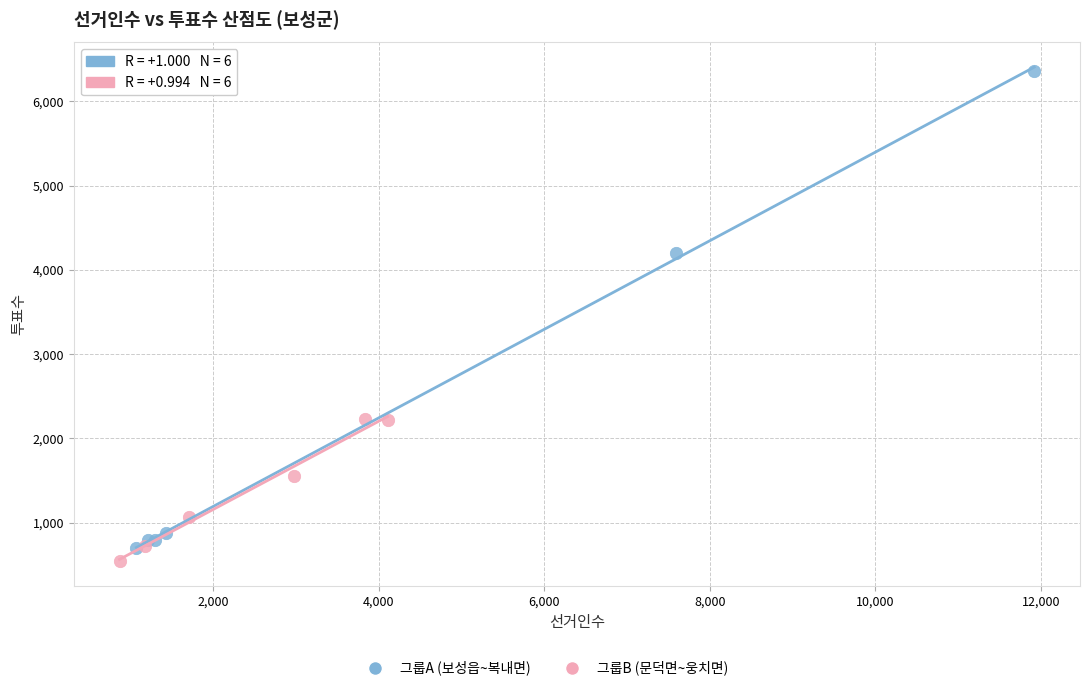

Which series has the widest spread of Y values?

그룹A (보성읍~복내면)